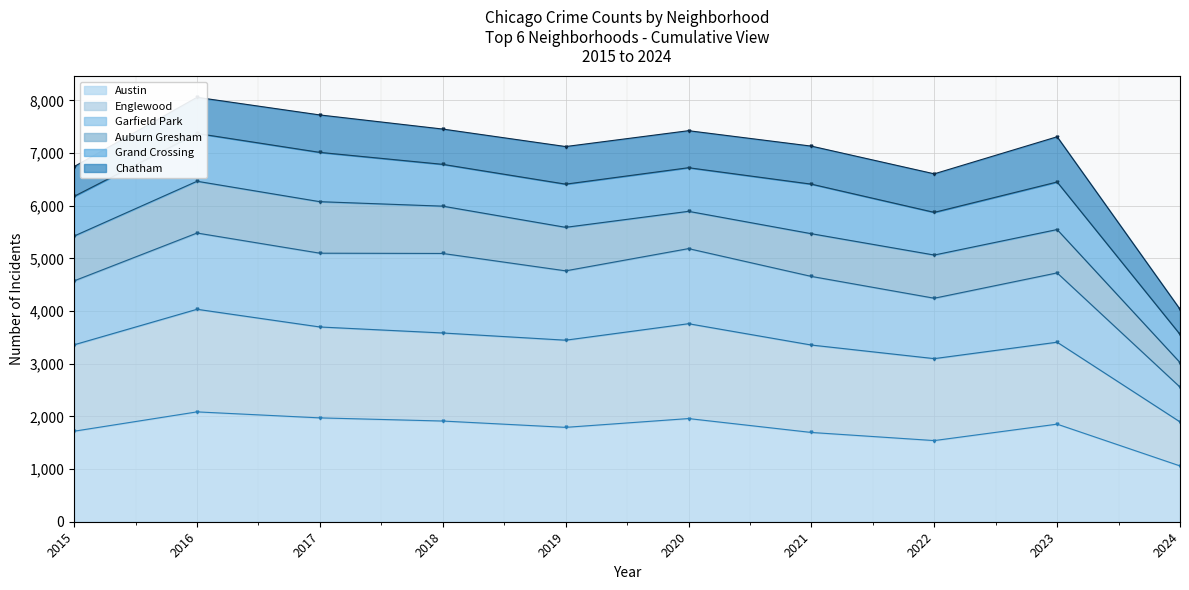

True or false: Austin and Garfield Park intersect in this chart.

False